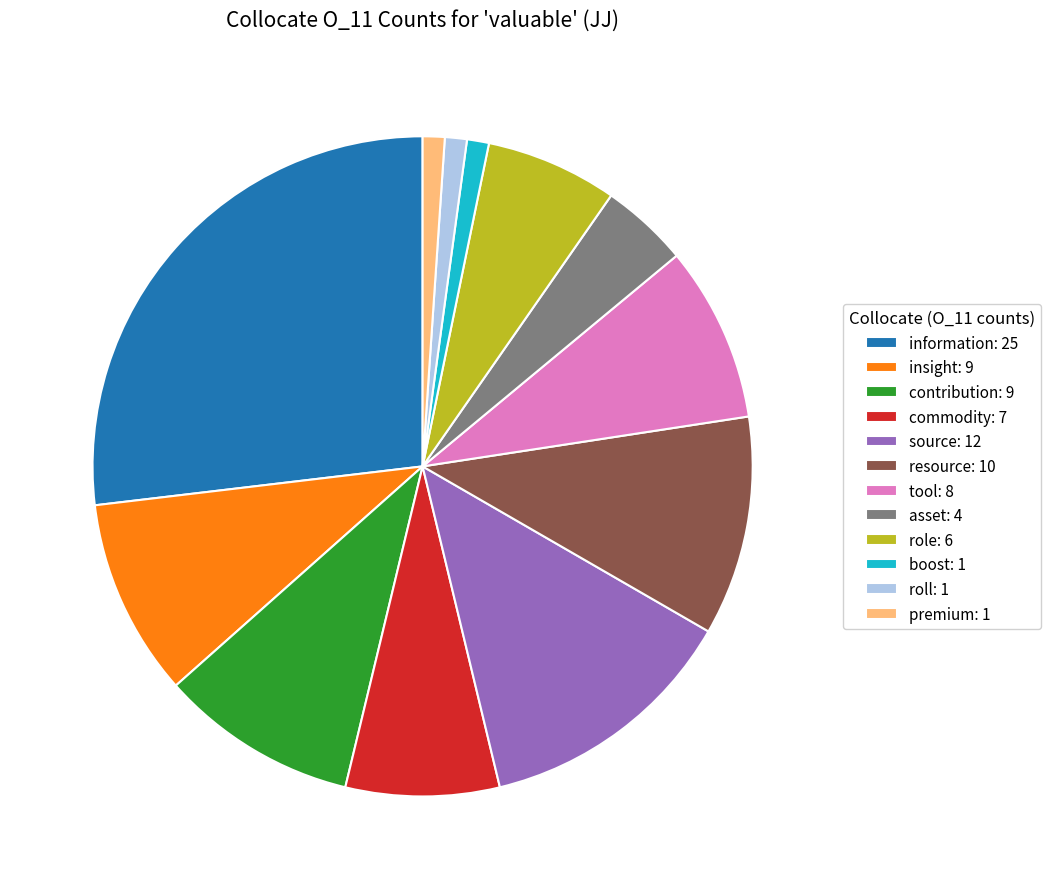

What is the largest slice in the pie chart?

information: 25